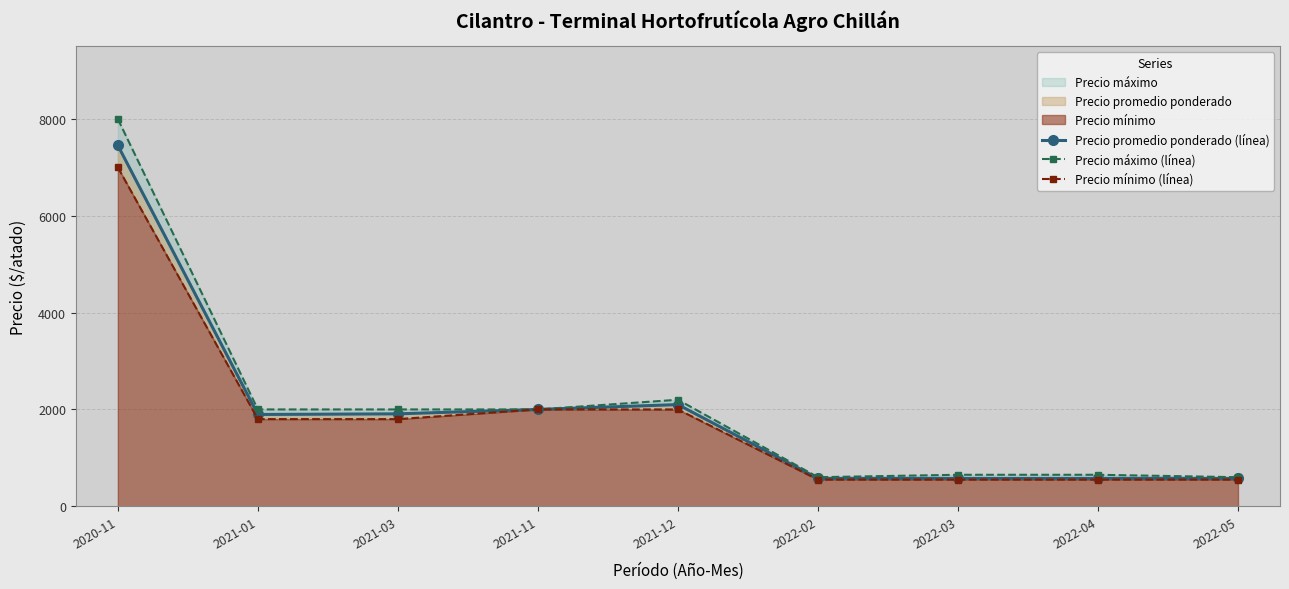

The Precio máximo (línea) series shows 600 at 2022-05. True or false?

True